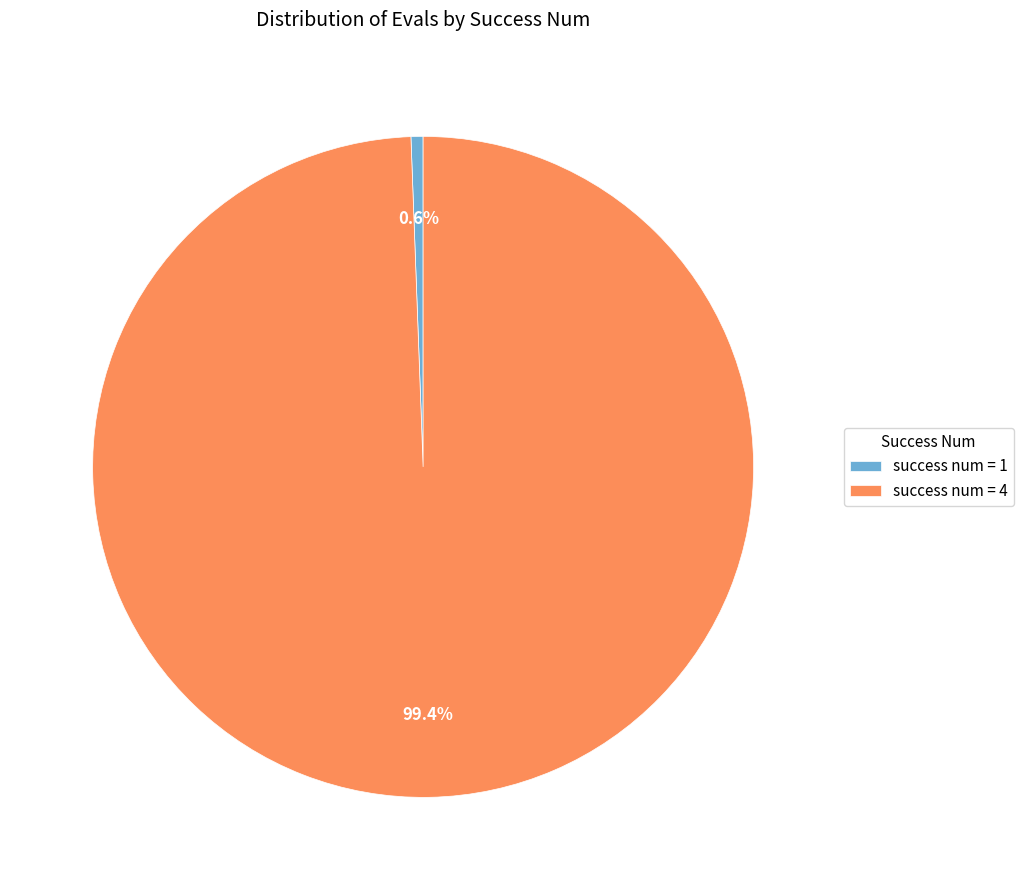

Rank the categories by value from lowest to highest.

success num = 1, success num = 4